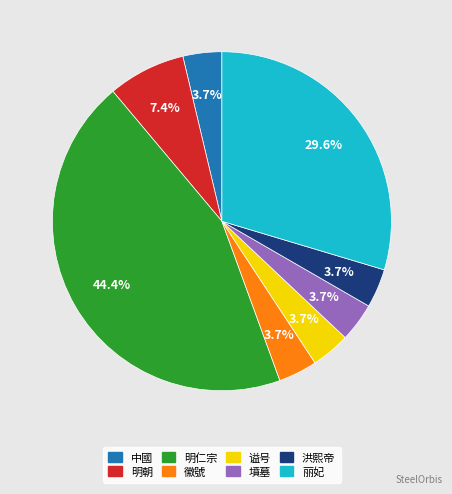

How much of the chart is everything except 明仁宗?

55.6%